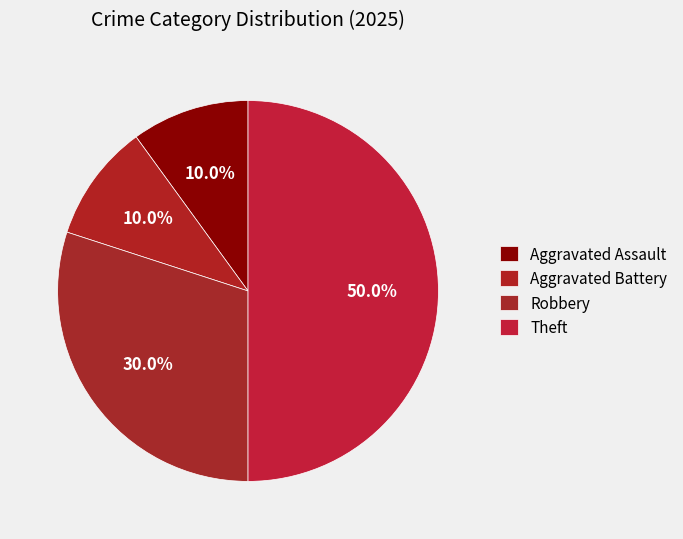

Is there a majority slice in this chart?

No